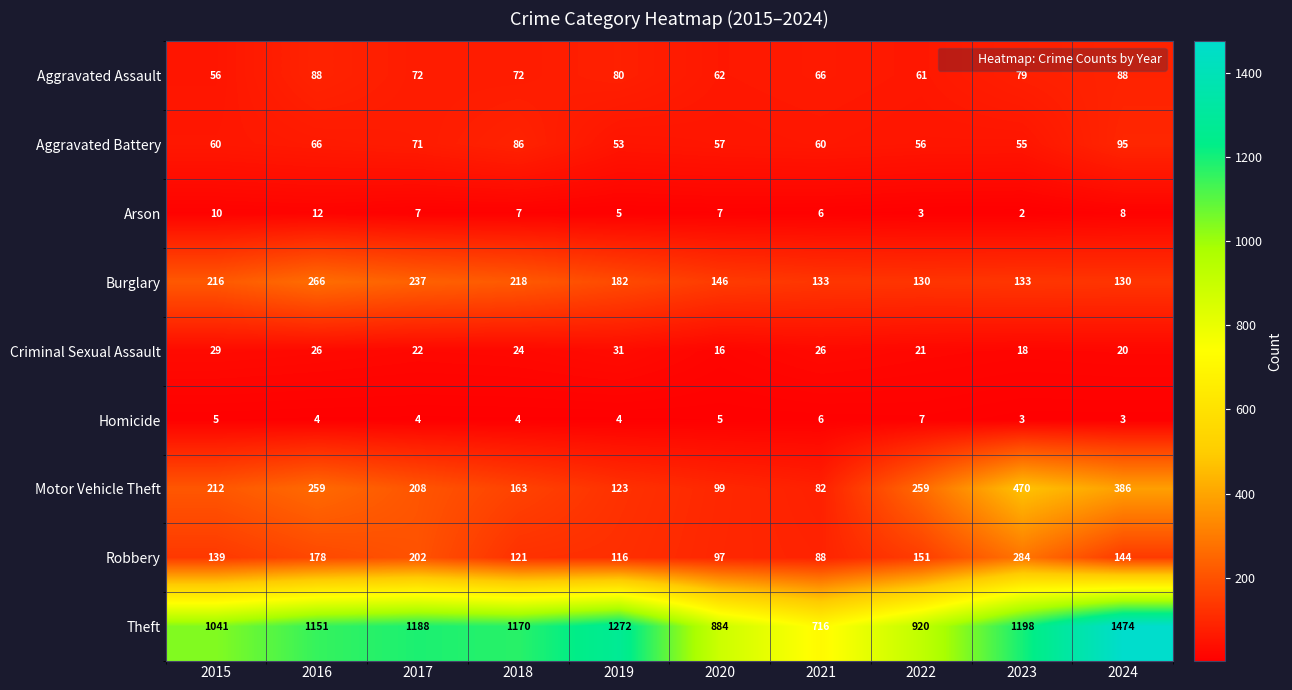

At how many categories does at least one series exceed 37?

10